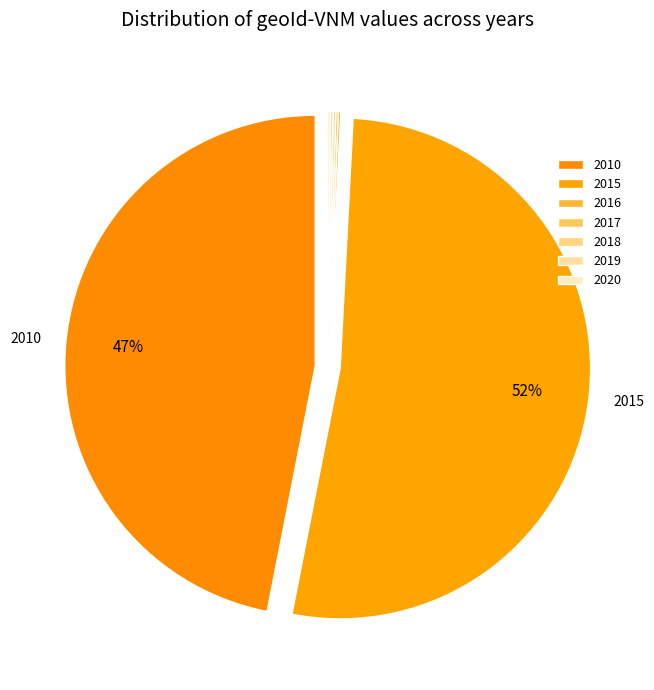

How many segments does this pie chart have?

7